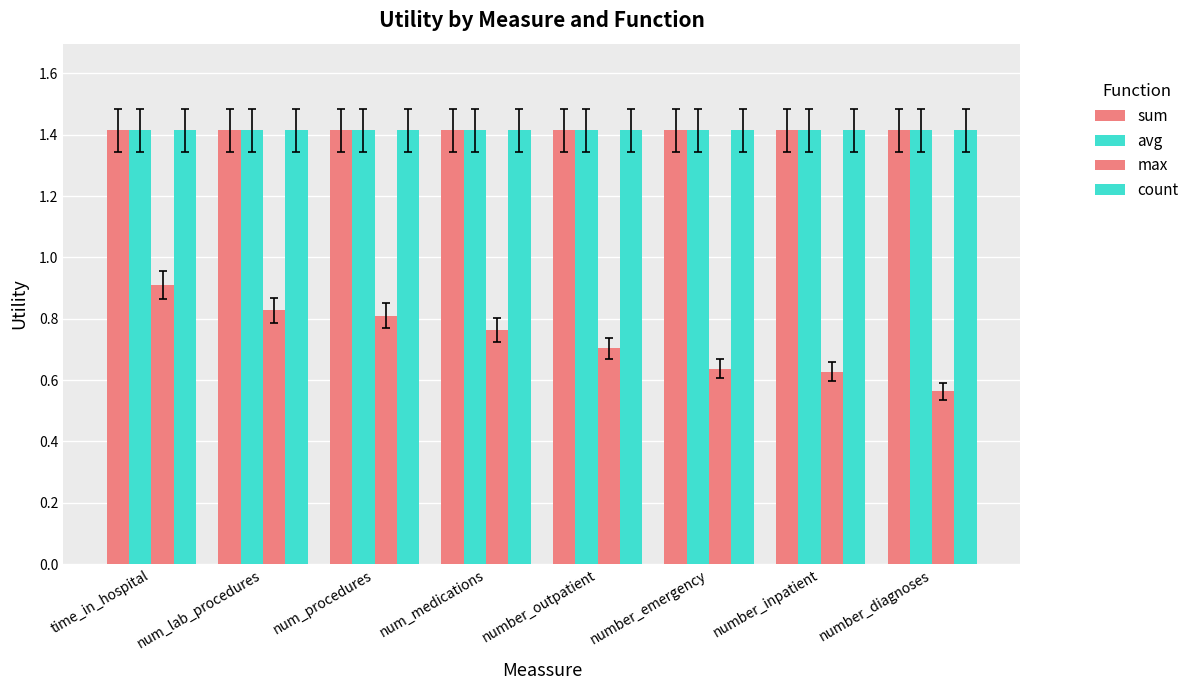

At how many categories does at least one series exceed 0?

8